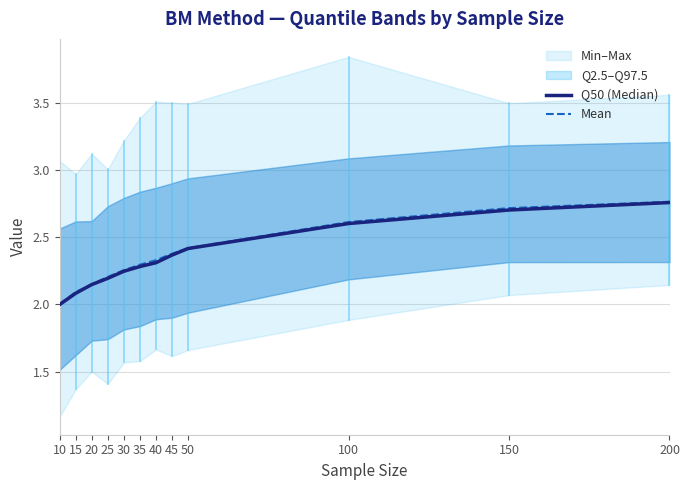

True or false: Q50 (Median) has a value of 2.0 at 10.

True